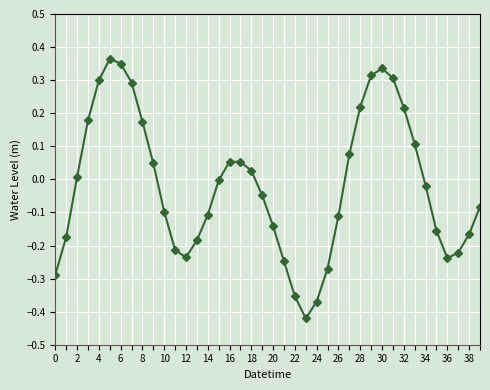

What is the sum of all values?

-0.7